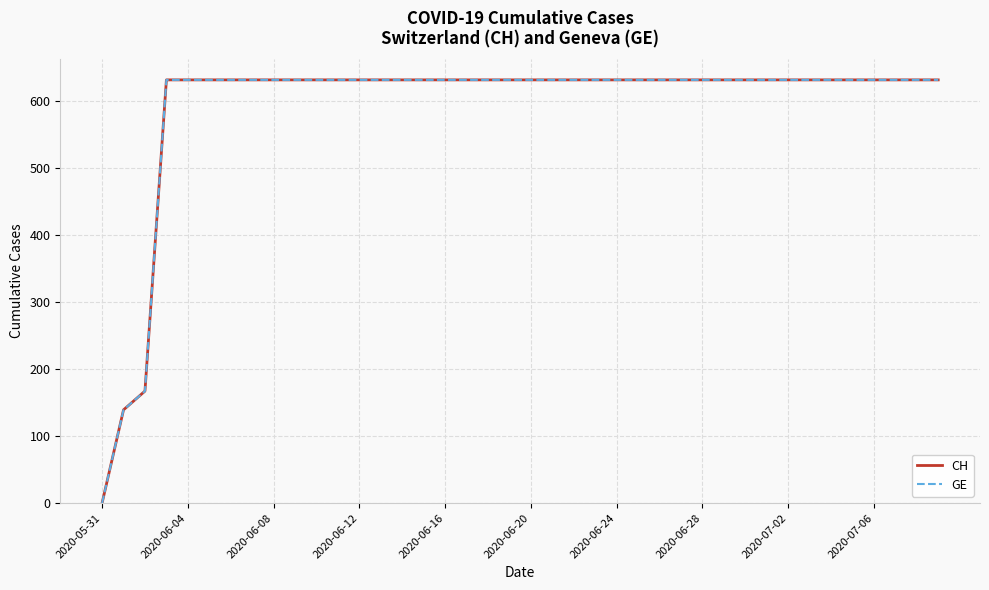

Does the chart have visible grid lines?

Yes